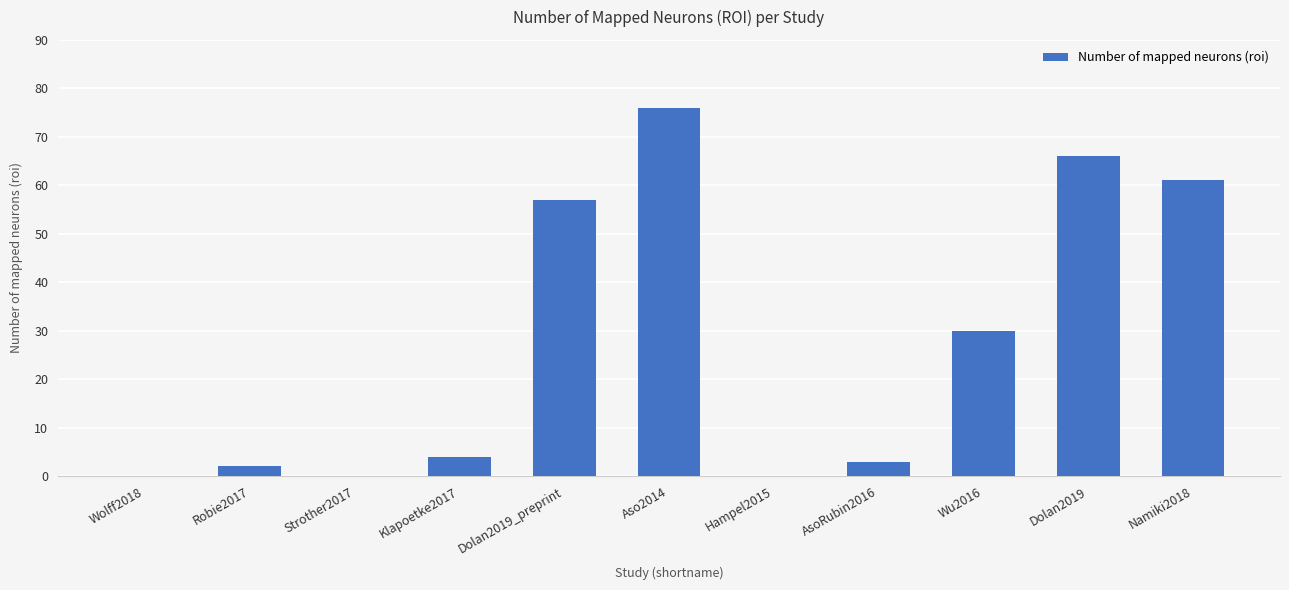

Reading left to right, list all the values displayed in this chart.

Wolff2018=0	Robie2017=2	Strother2017=0	Klapoetke2017=4	Dolan2019_preprint=57	Aso2014=76	Hampel2015=0	AsoRubin2016=3	Wu2016=30	Dolan2019=66	Namiki2018=61